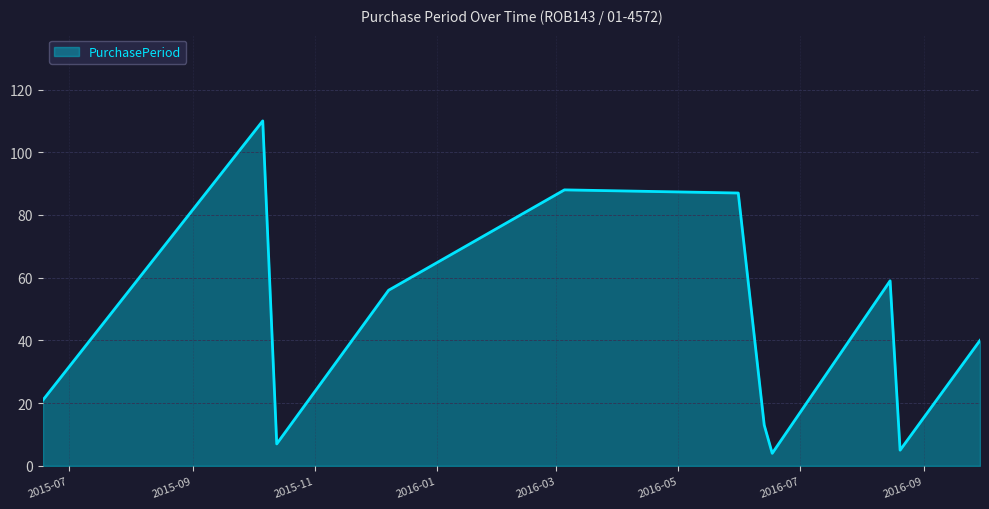

What is the difference between the maximum and minimum values?

106